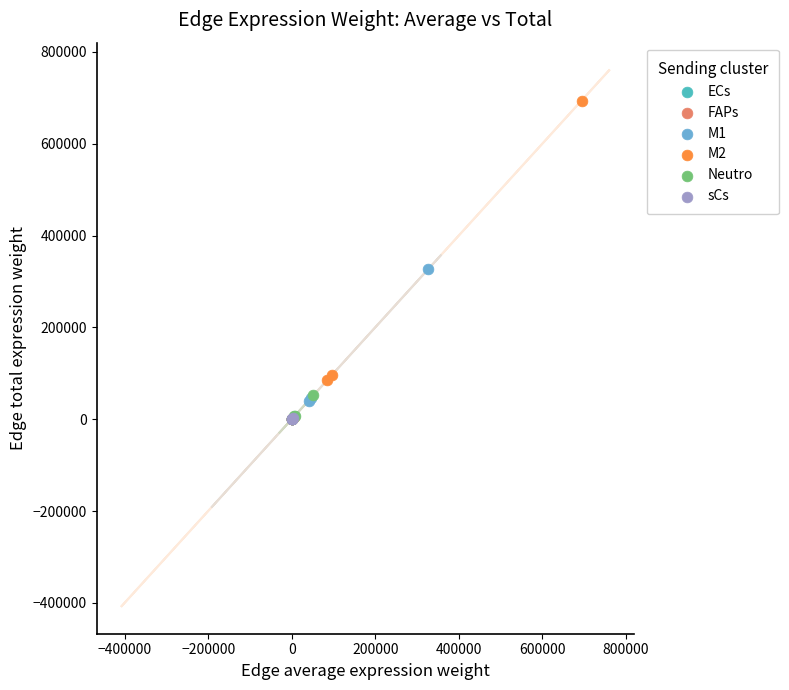

Which series reaches the maximum Y coordinate?

M2